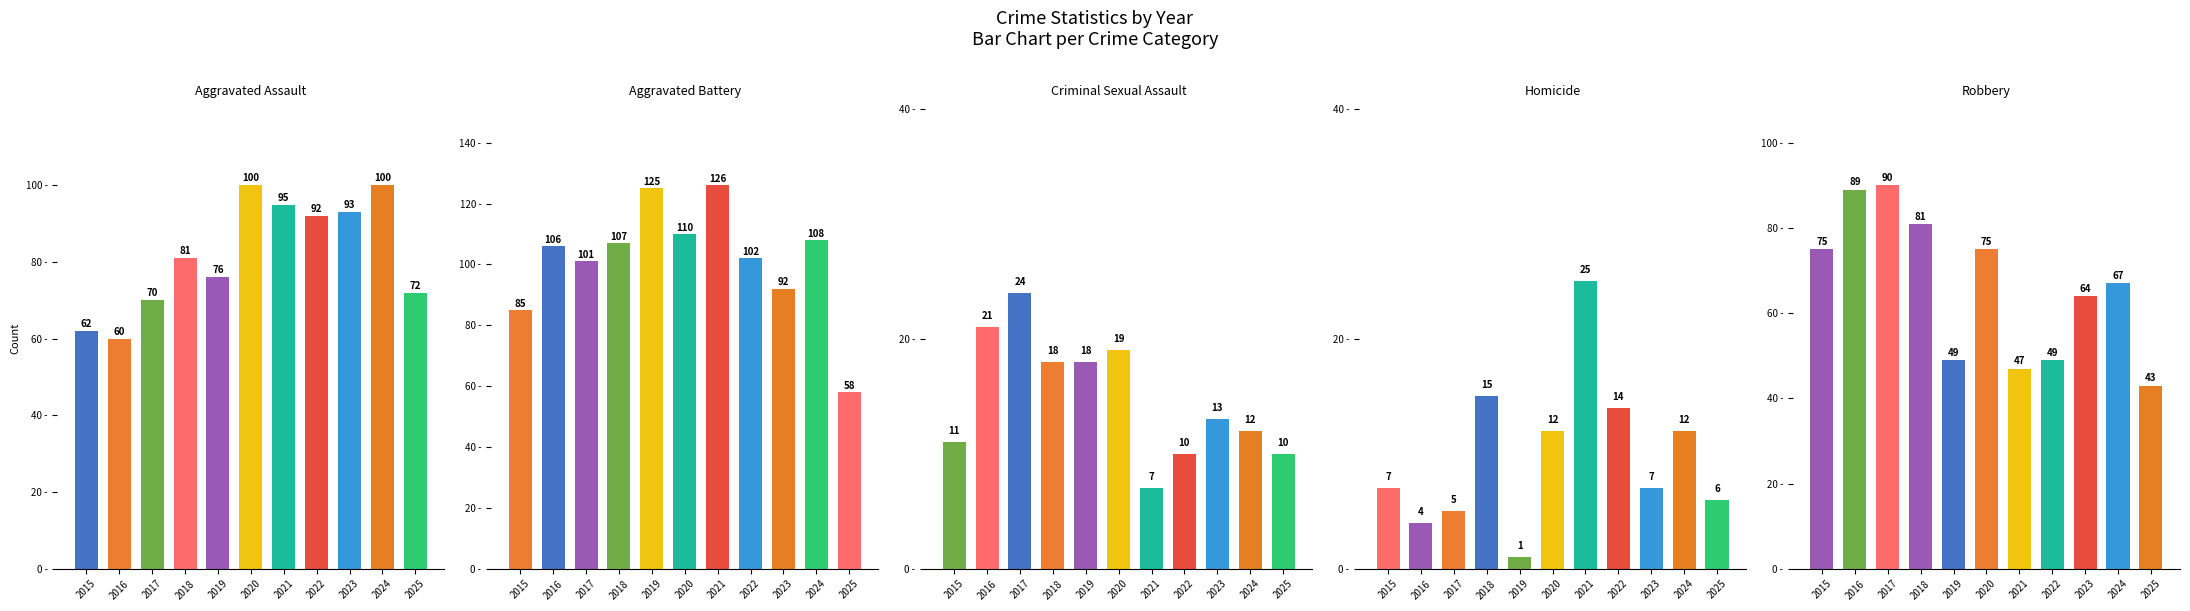

The value of Robbery at 2015 is 75. True or false?

True